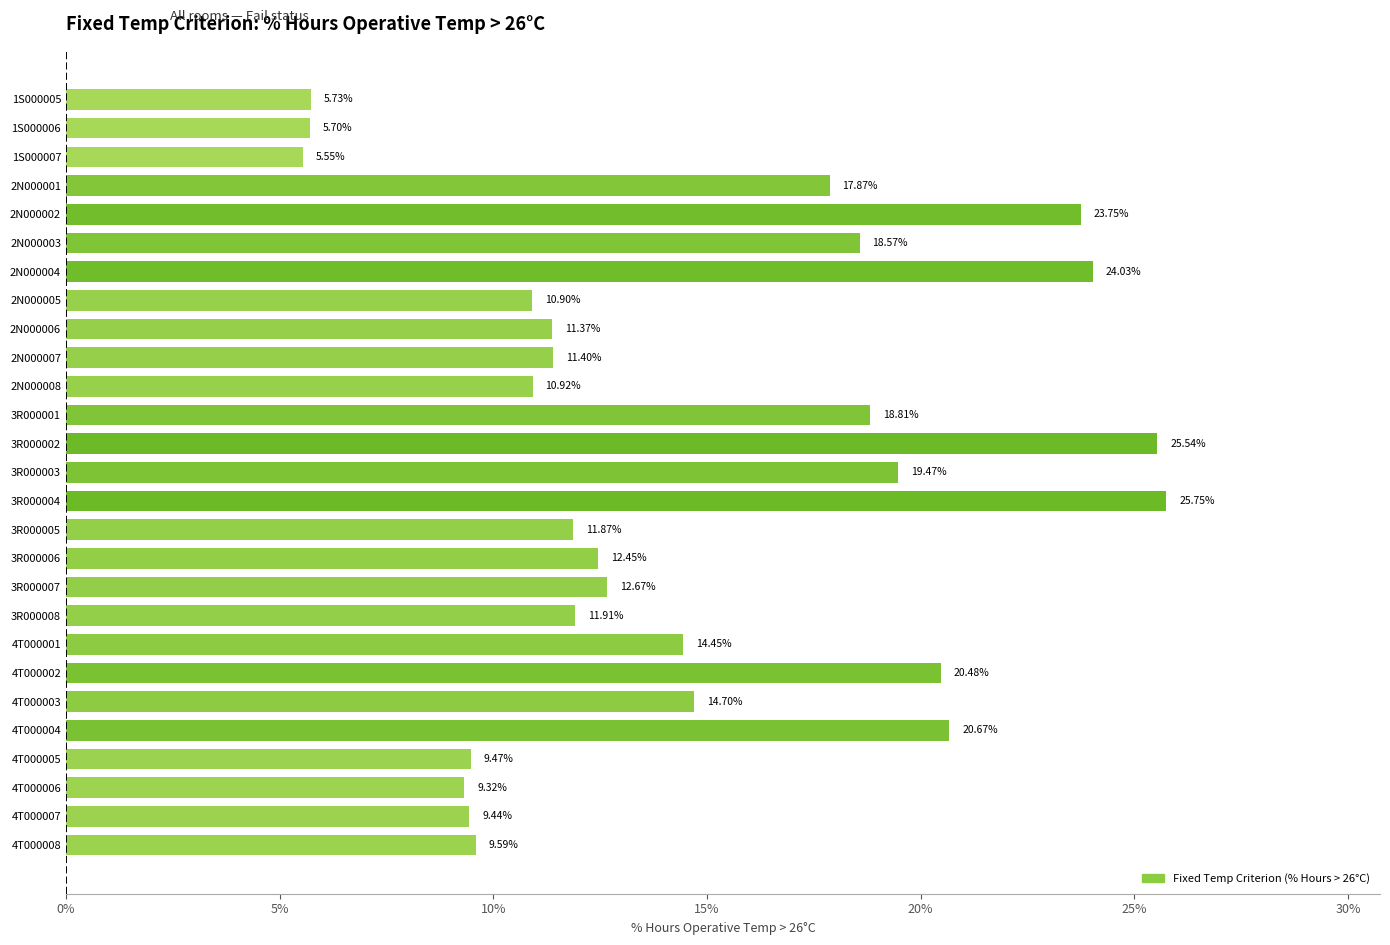

Between 3R000007 and 4T000002, which is larger?

4T000002